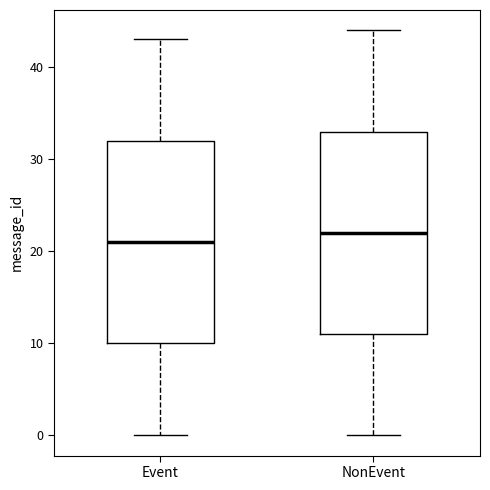

Reading left to right, transcribe this box plot: for each box, give where its median line is, the range the box spans, and where its two whiskers end, as read against the y-axis. The values are not printed on the chart, so give them approximately, as read against the axis.

Event: median 21, box 10 to 32, whiskers 0 to 43
NonEvent: median 22, box 11 to 33, whiskers 0 to 44